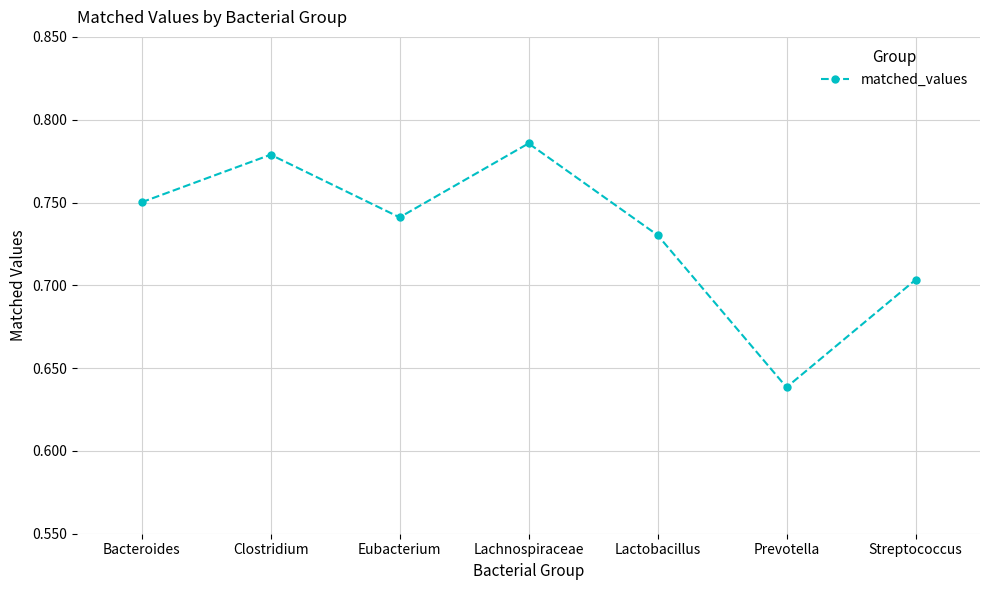

What is the label of the 7th point from the left?

Streptococcus